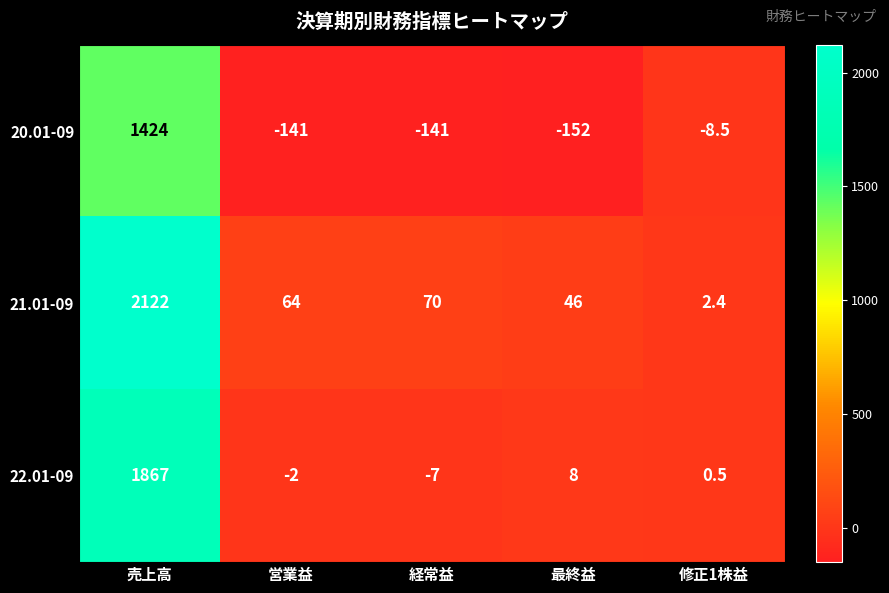

Reading left to right, transcribe all the data shown in this chart.

20.01-09: 1424.0	-141.0	-141.0	-152.0	-8.5
21.01-09: 2122.0	64.0	70.0	46.0	2.4
22.01-09: 1867.0	-2.0	-7.0	8.0	0.5